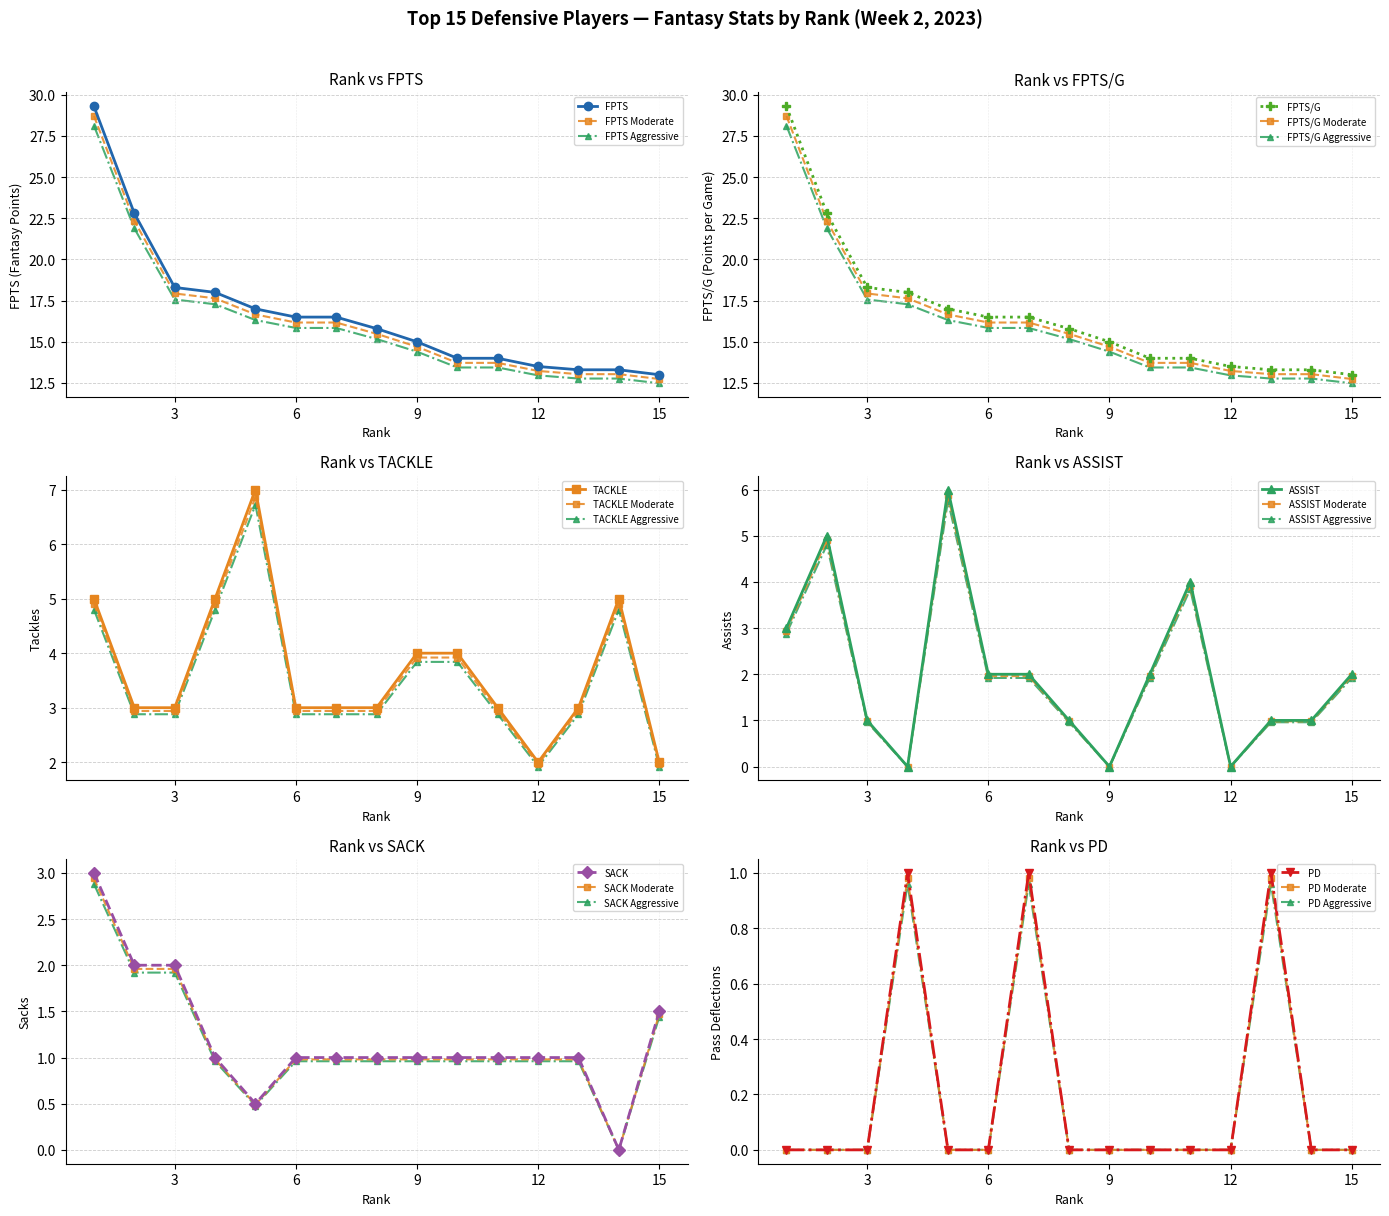

True or false: PD has more than 1 points higher than both neighbors.

True